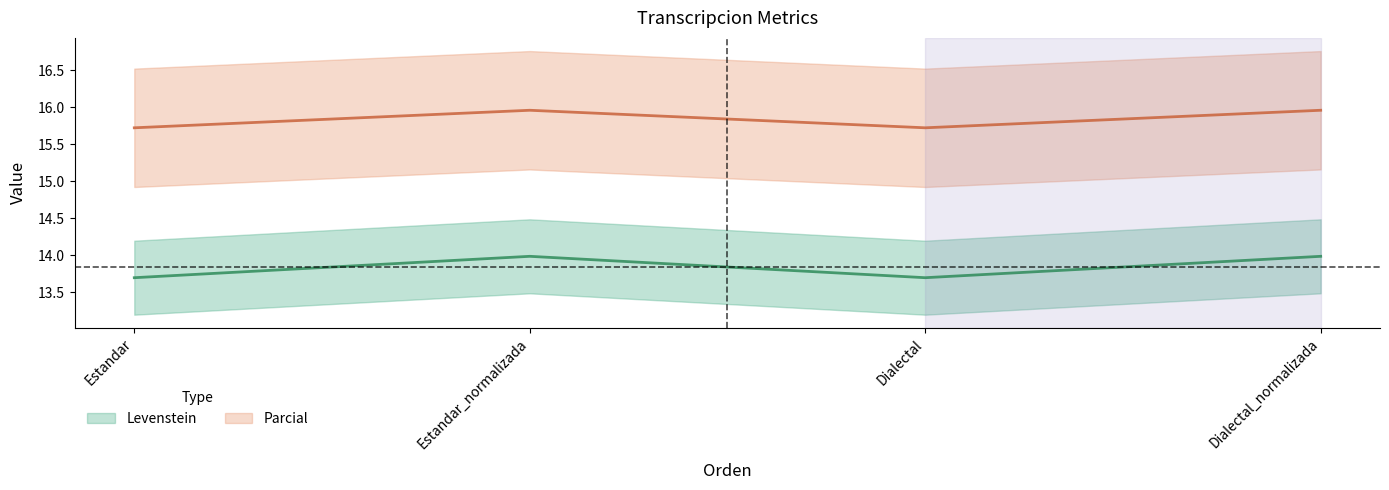

Is the value of Levenstein at Estandar_normalizada greater than the value of Parcial at Estandar?

Yes